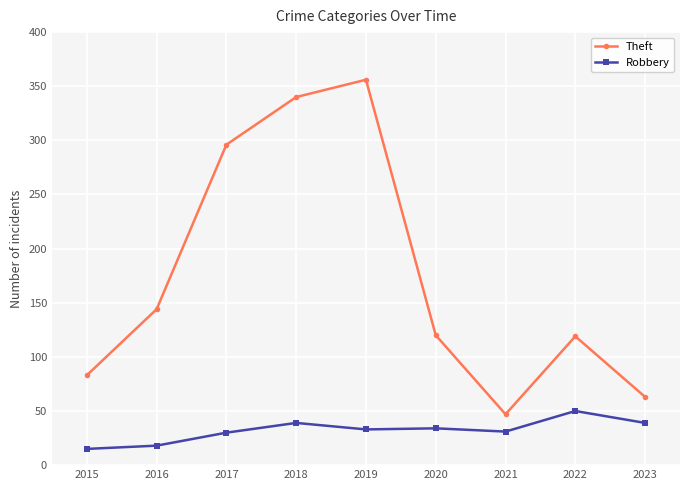

Which category has the highest value in the Robbery series?

2022